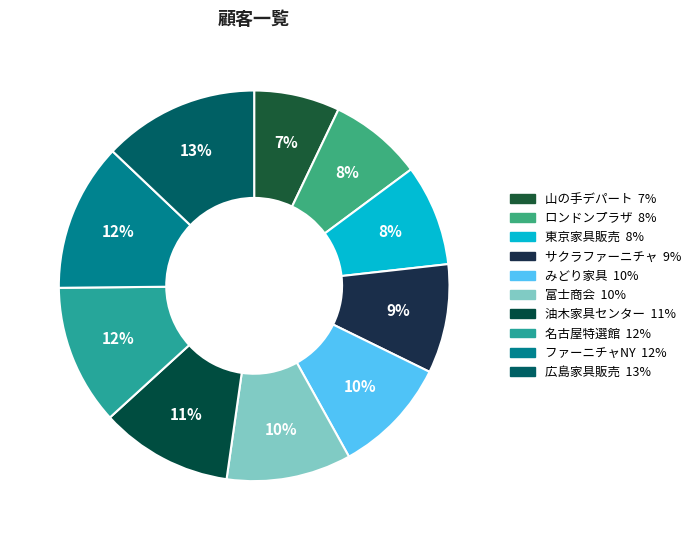

Combined, do 山の手デパート and 富士商会 account for over 50%?

No